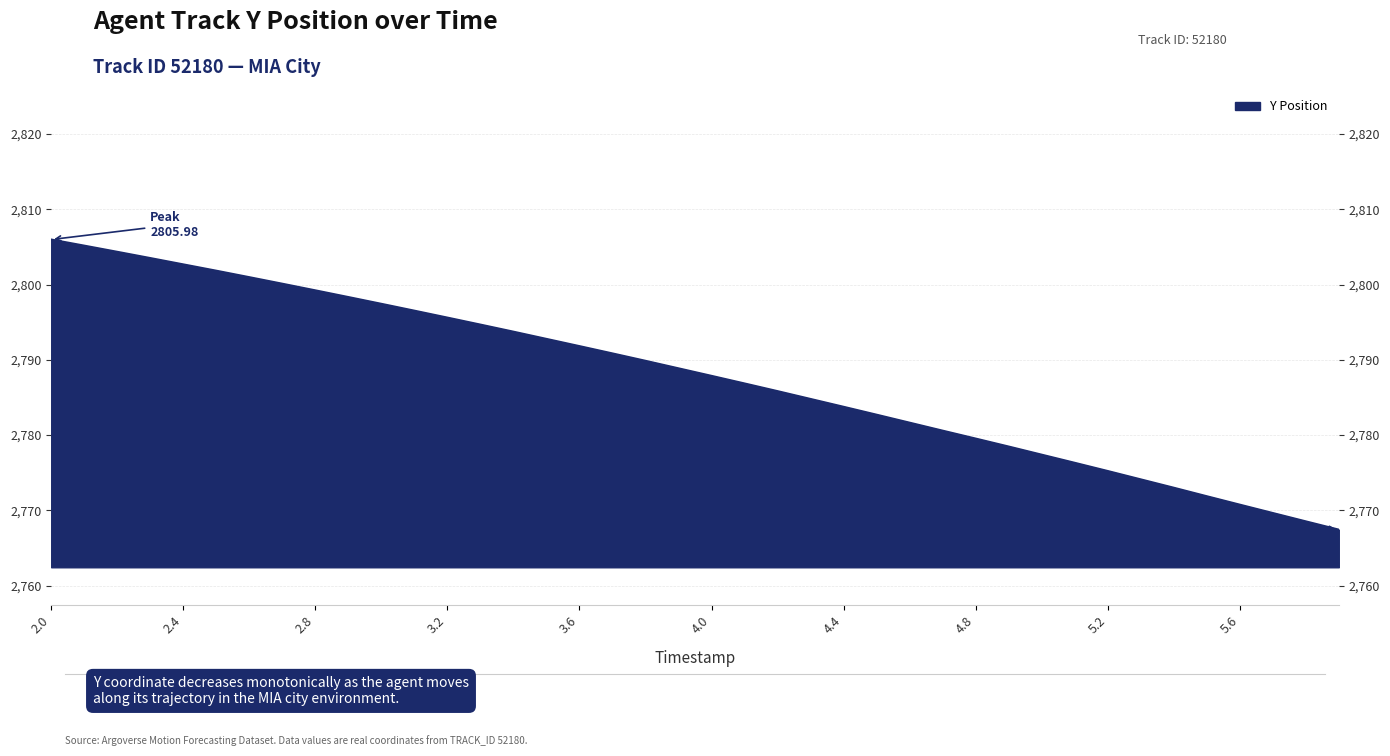

What is the greatest value displayed?

2806.0